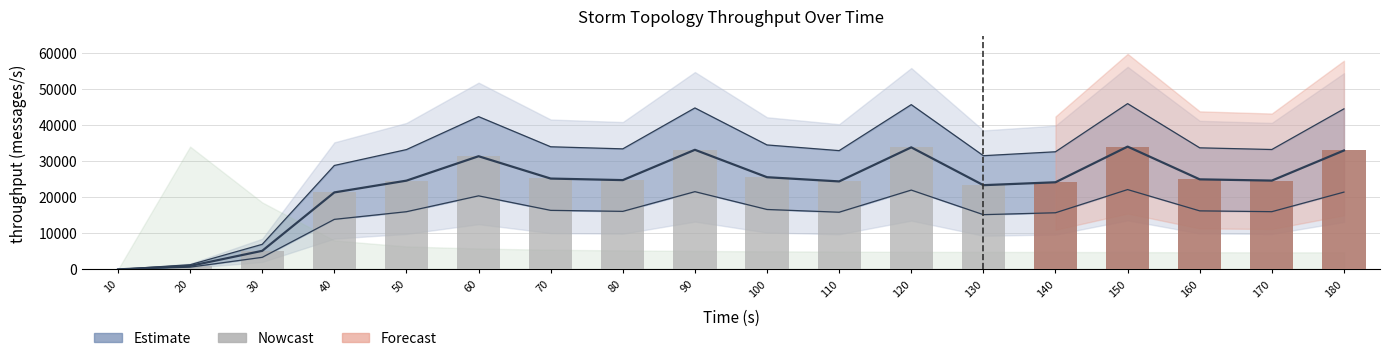

Which has a higher value, 180 or 110?

180